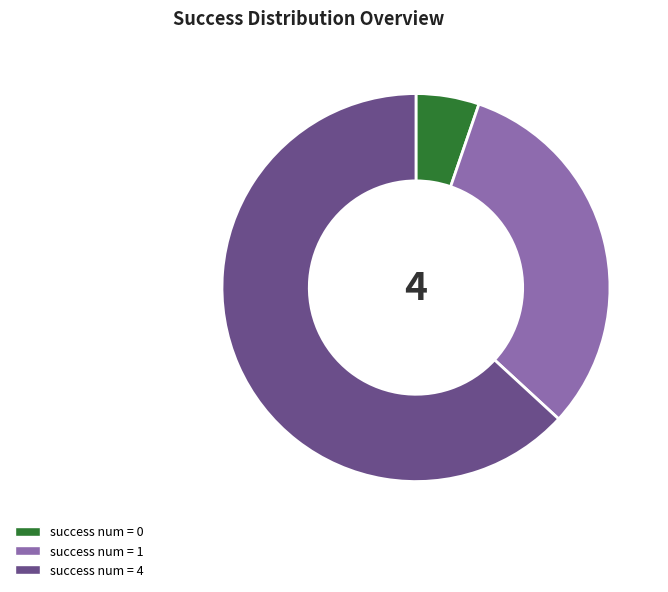

Which slice represents more than half of the pie?

success num = 4